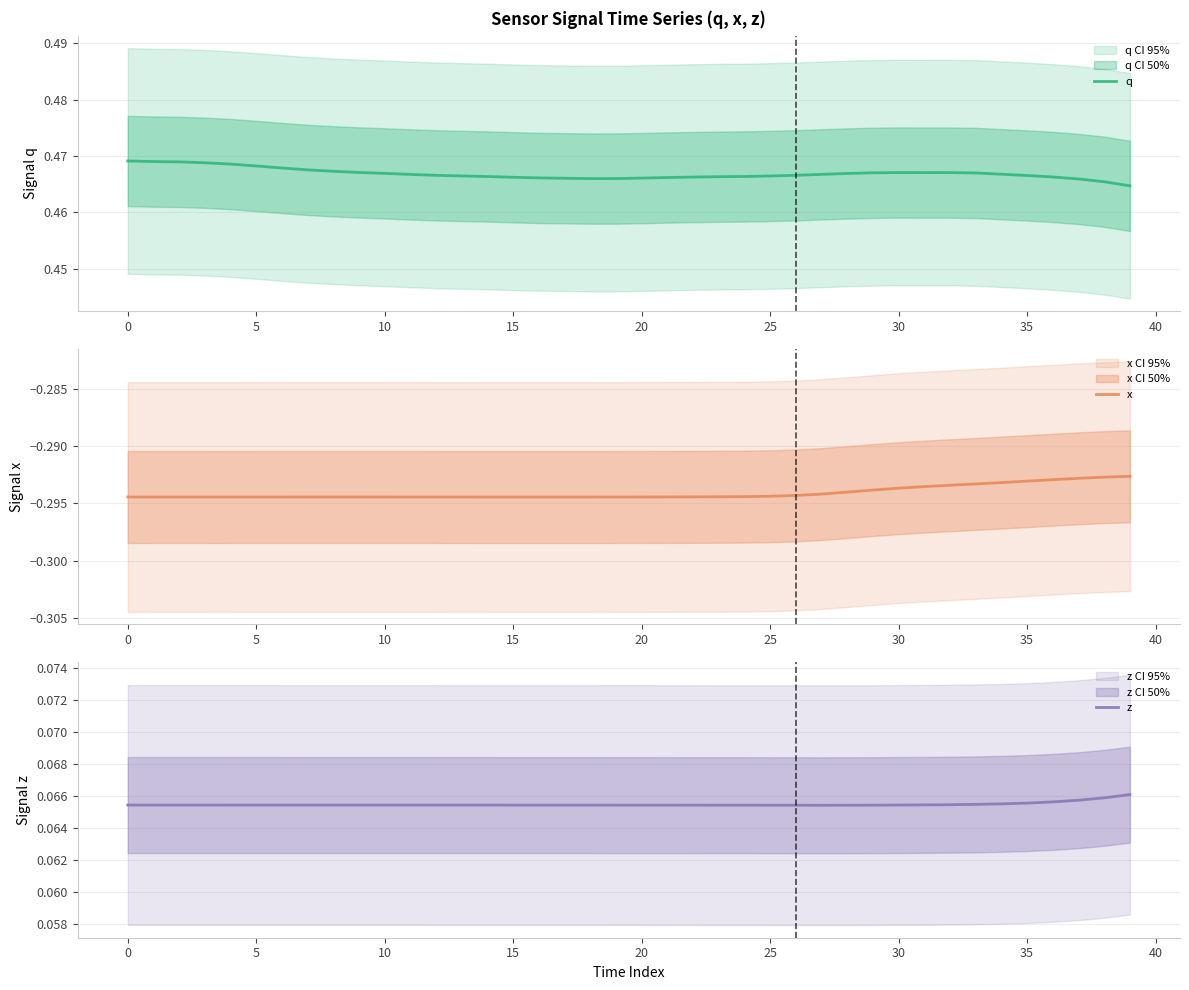

Is it true that q equals 0.7 at 10?

False